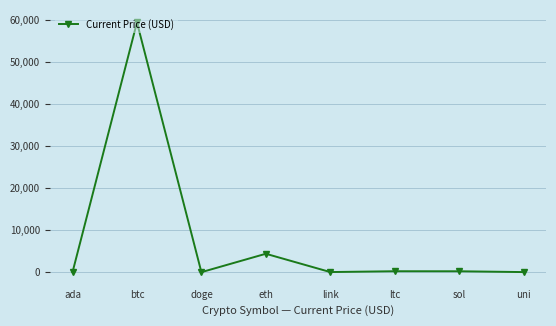

True or false: there are more than 2 points higher than both neighbors.

True